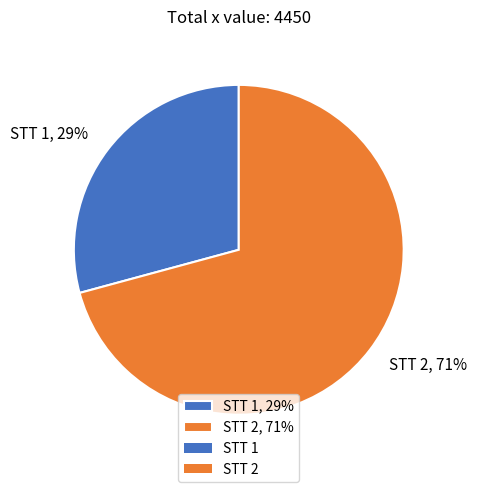

Combined, do STT 2, 71% and STT 1, 29% account for over 50%?

Yes